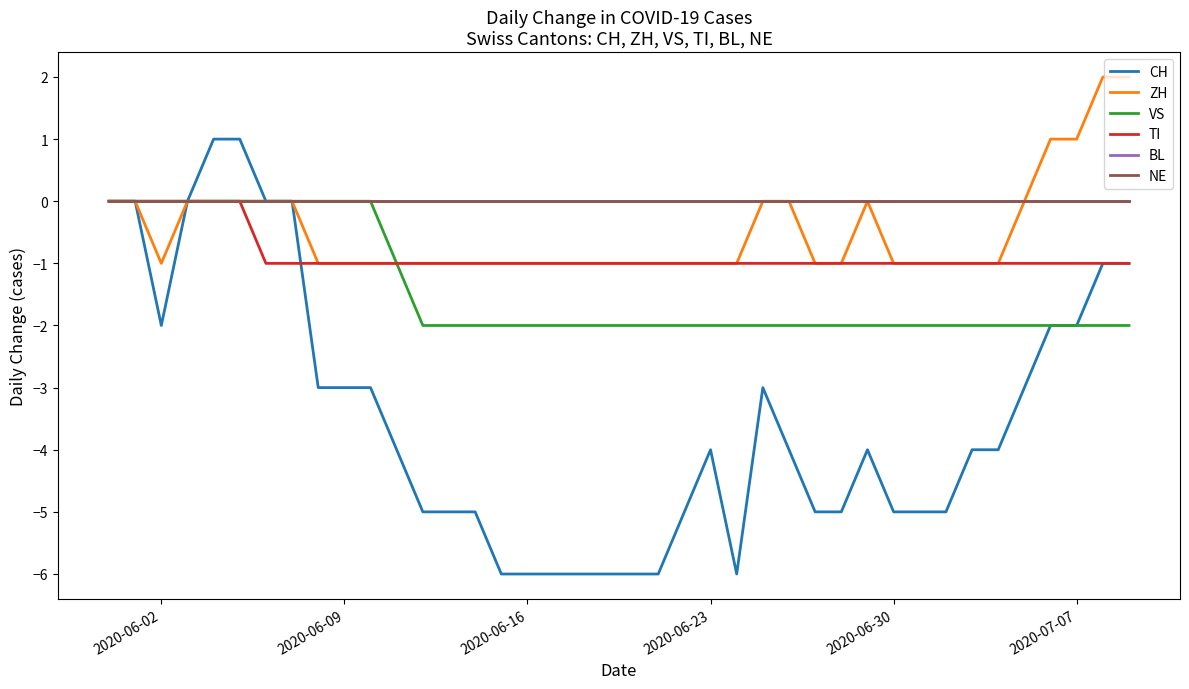

How many lines are shown in the chart?

6